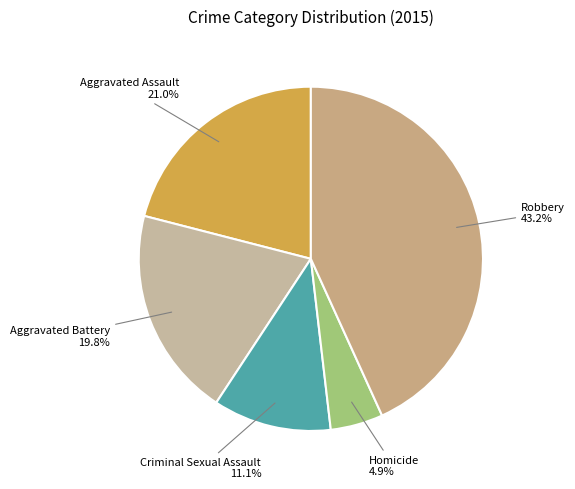

Does any single category account for the majority?

No